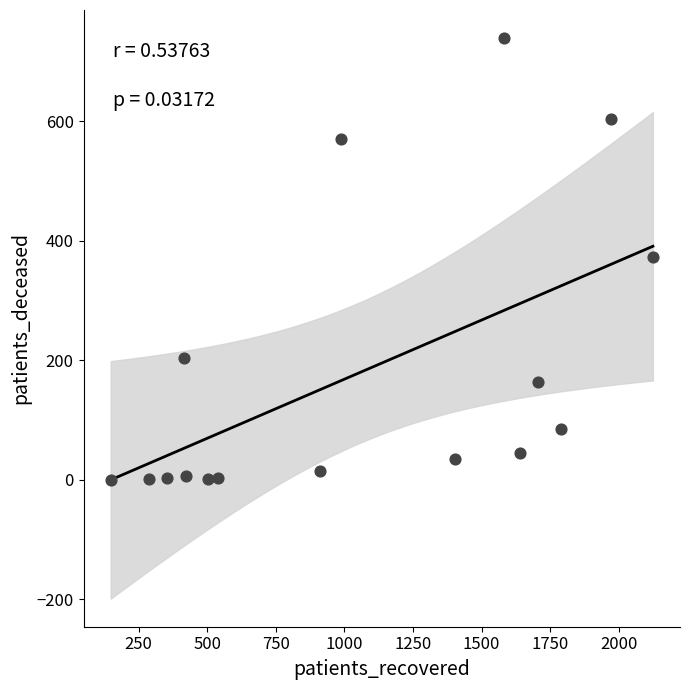

What is the range of X values (max minus min)?

1976